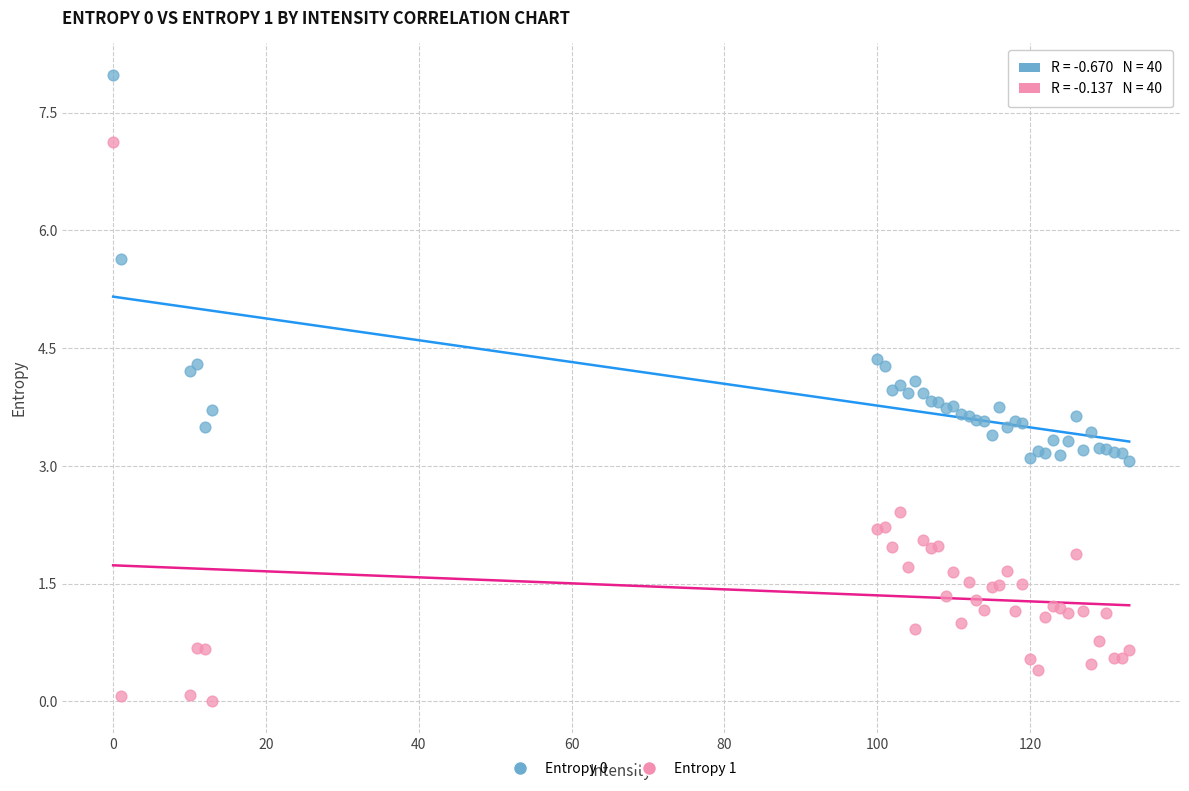

Which series contains the highest Y value?

Entropy 0